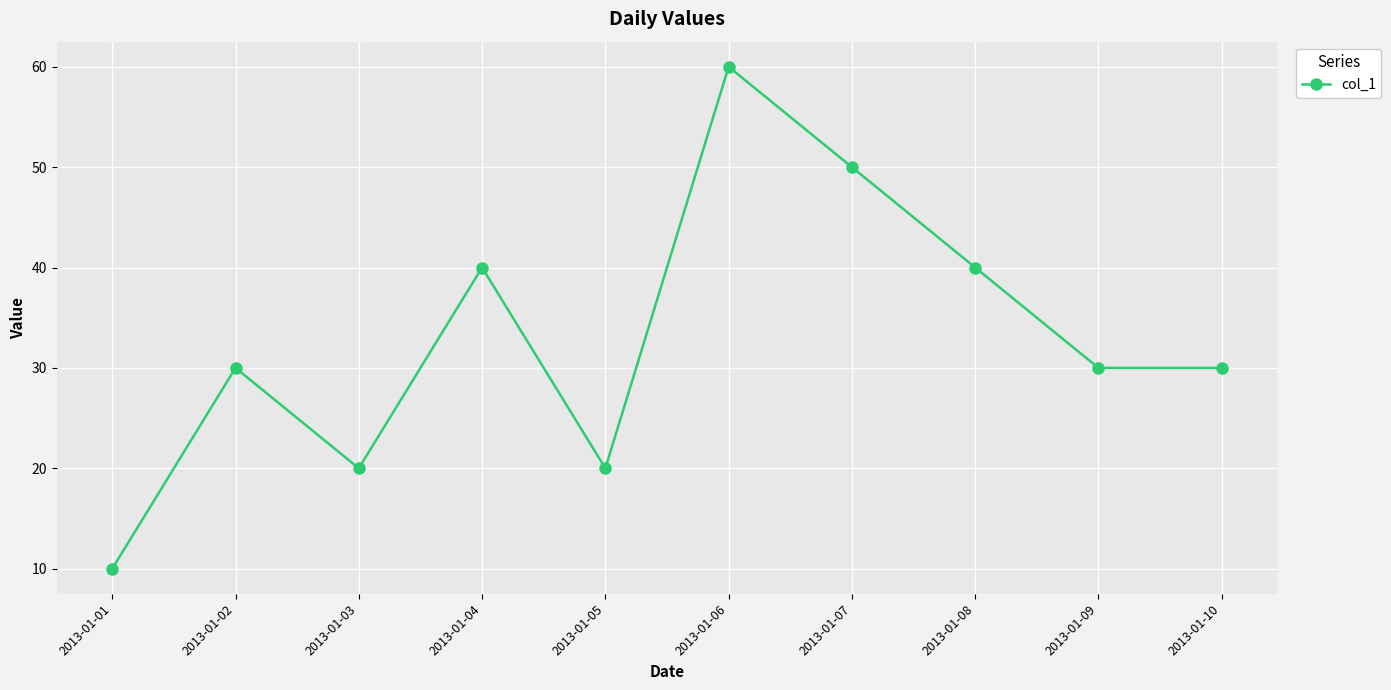

At which category does the data reach its first local valley?

2013-01-03